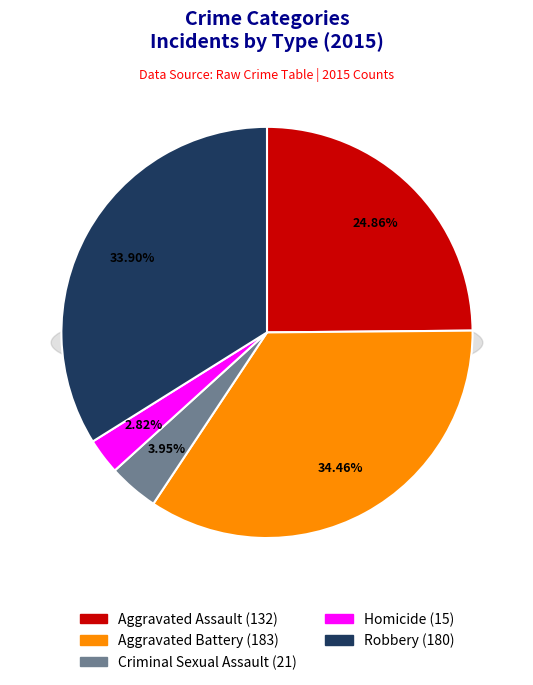

Rank the categories by value from highest to lowest.

Aggravated Battery, Robbery, Aggravated Assault, Criminal Sexual Assault, Homicide